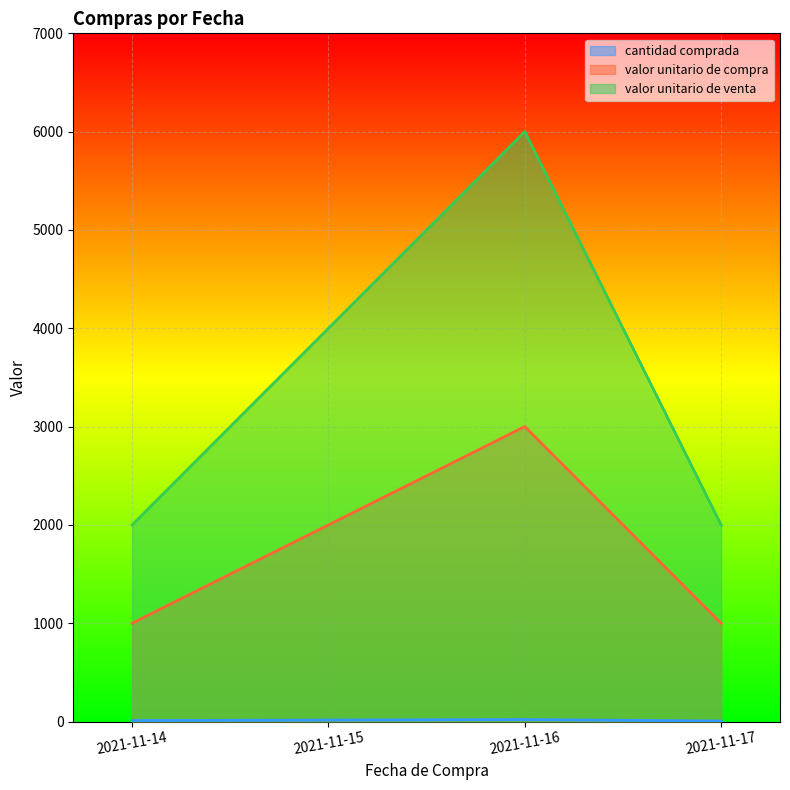

What is the difference between the maximum and second lowest values in the valor unitario de compra series?

2000